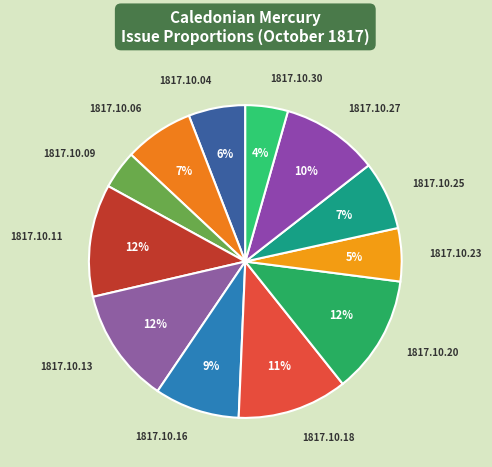

Do 1817.10.23 and 1817.10.30 together represent more than half of the pie?

No